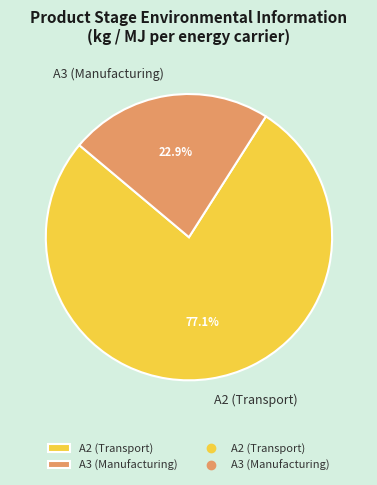

Rank the categories by value from lowest to highest.

A3 (Manufacturing), A2 (Transport)